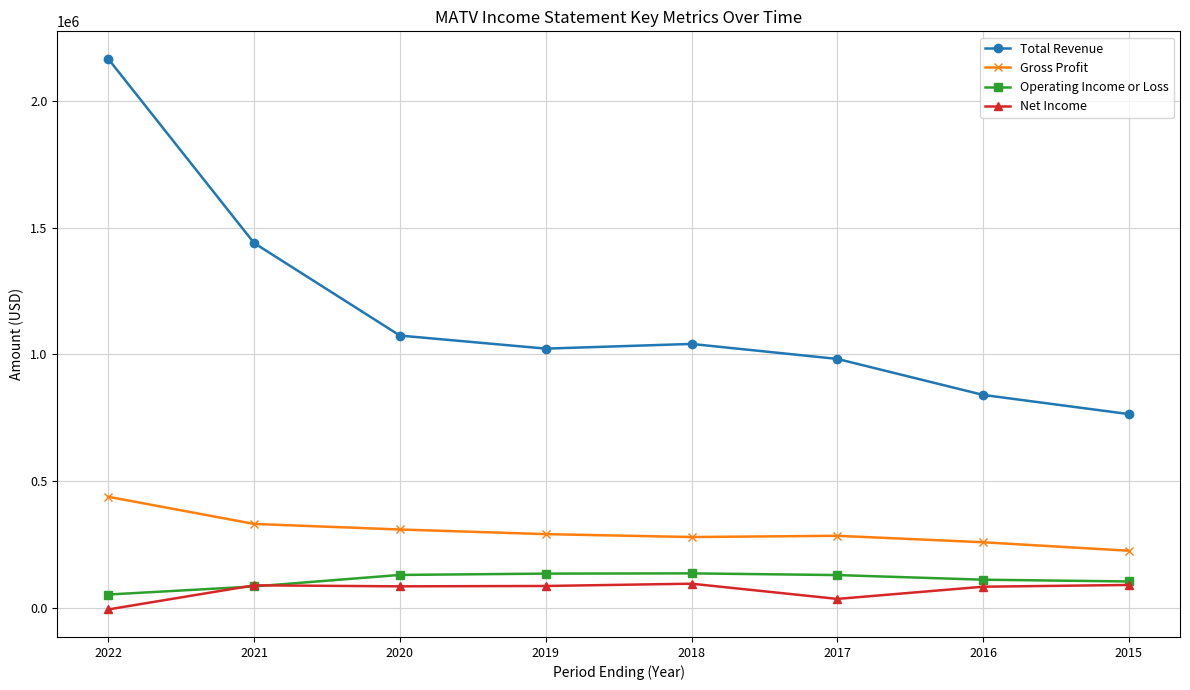

Which category has the highest value across all series?

2022